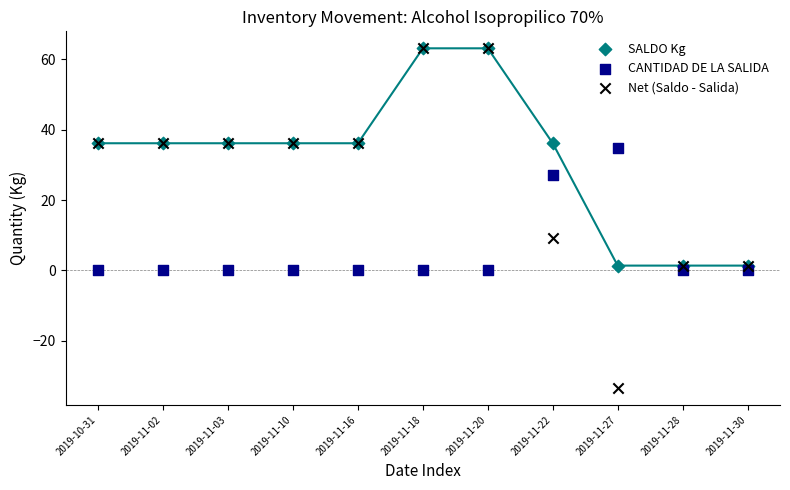

What are all the series names shown in the legend?

SALDO Kg, CANTIDAD DE LA SALIDA, Net (Saldo - Salida)